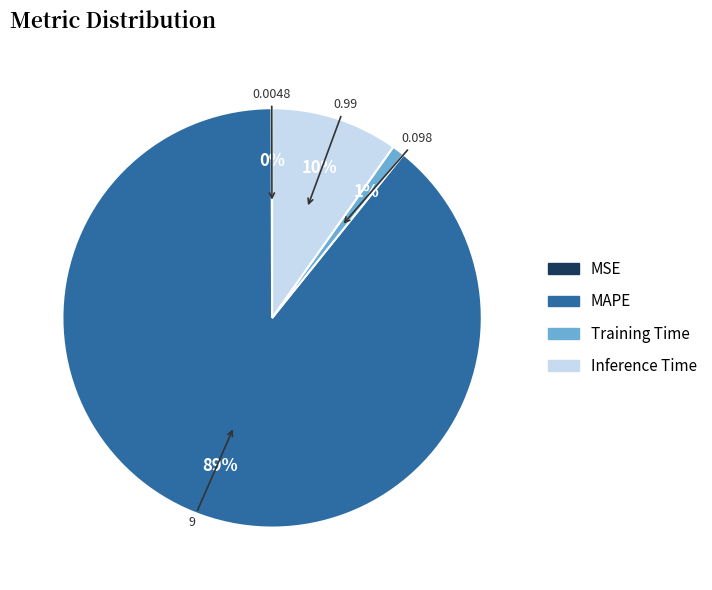

To the nearest percent, what is the average slice percentage?

25%